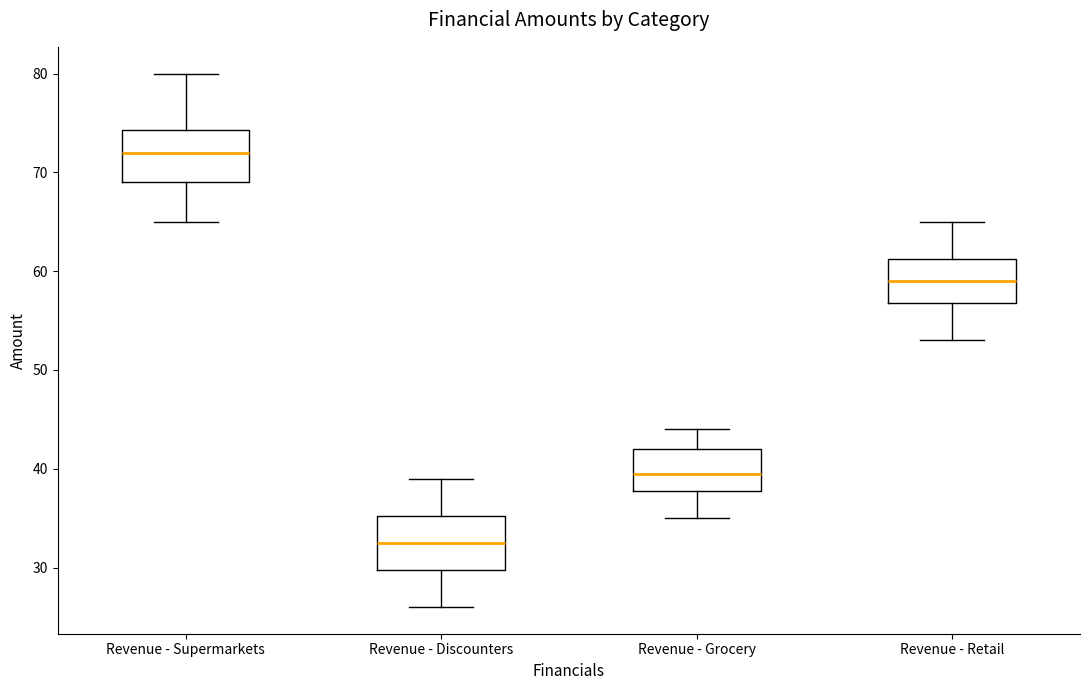

Which box's median line is the highest?

Revenue - Supermarkets